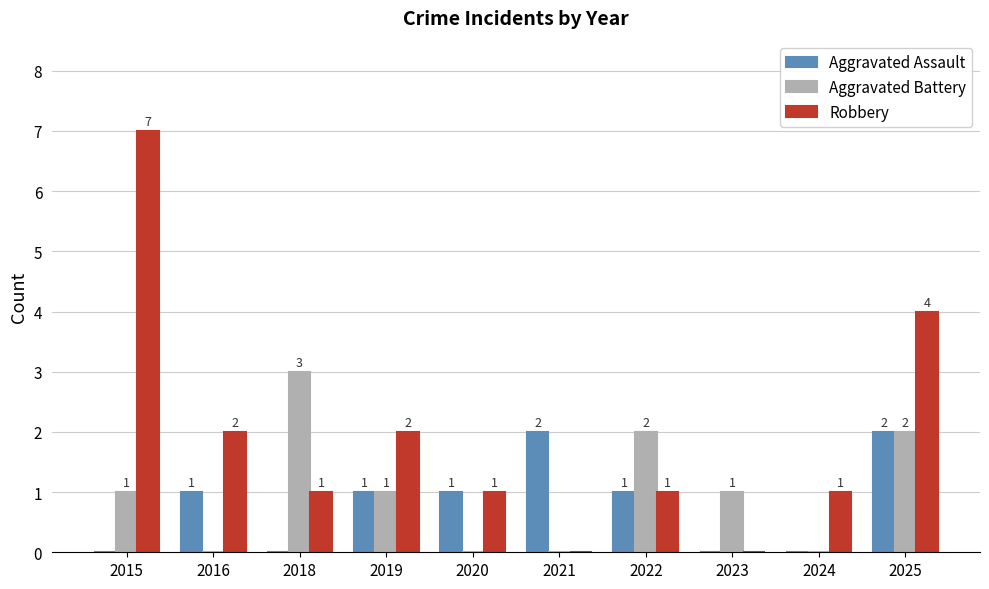

How many Aggravated Assault values are between 0 and 1?

8